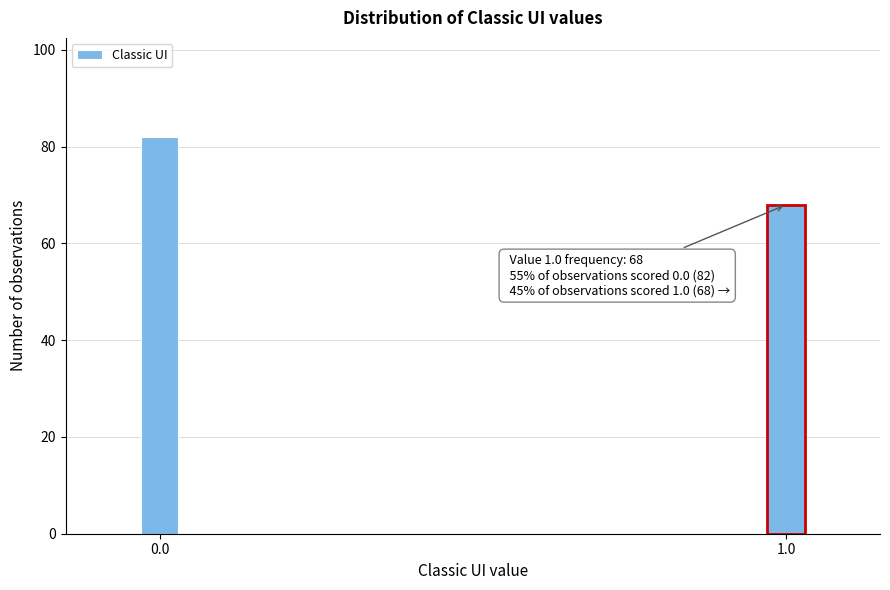

Reading left to right, what are all the values shown in this chart?

0.0=82	1.0=68